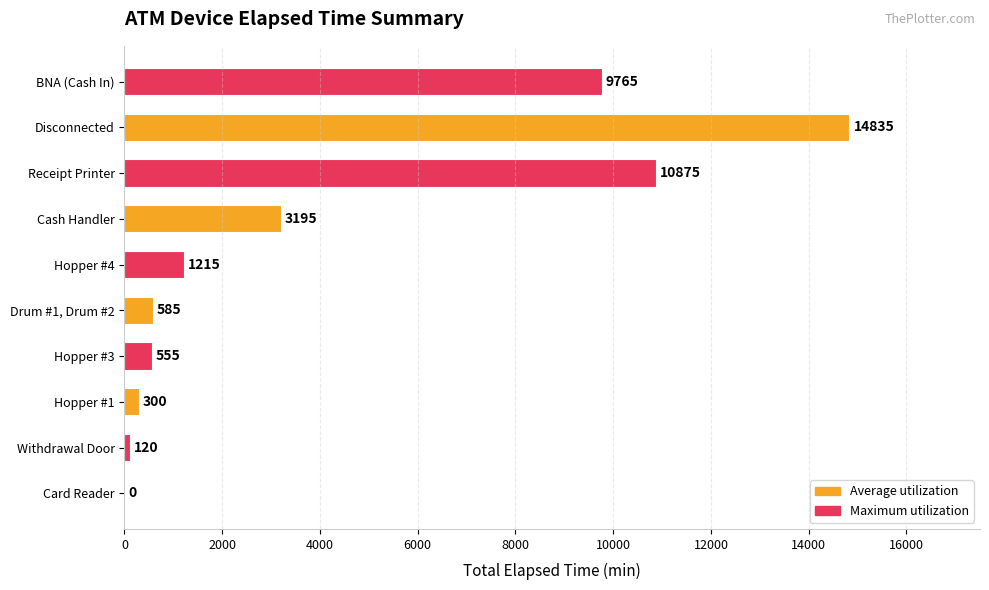

What is the sum of the values at Drum #1, Drum #2 and Hopper #1?

885